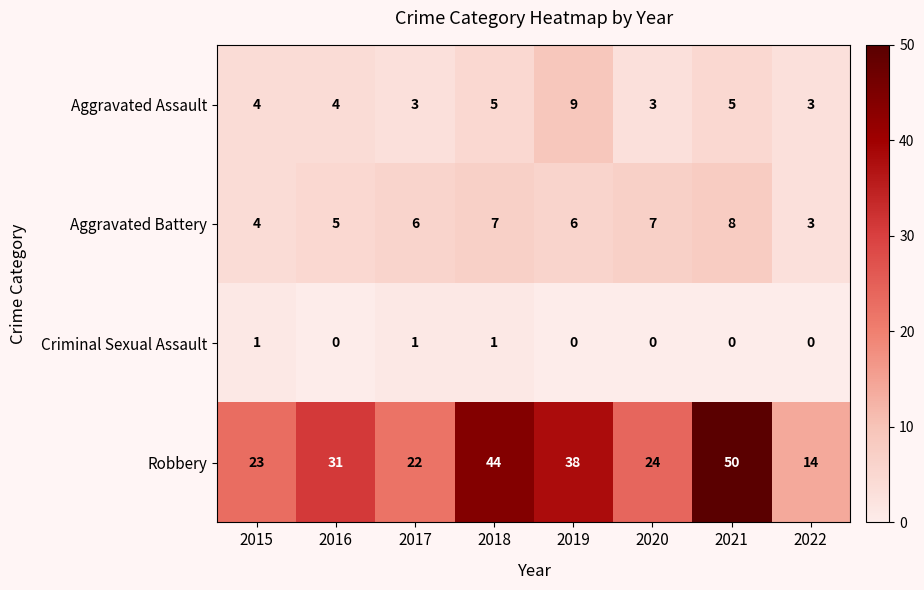

What is the total value across all series at 2020?

34